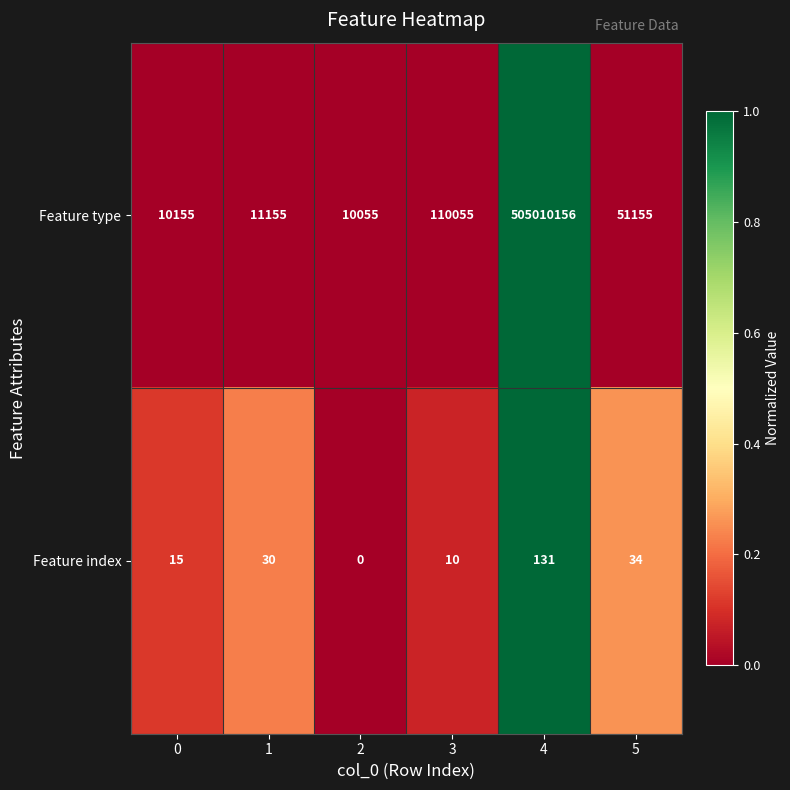

Between 0 and 2, which series saw the biggest shift?

Feature type